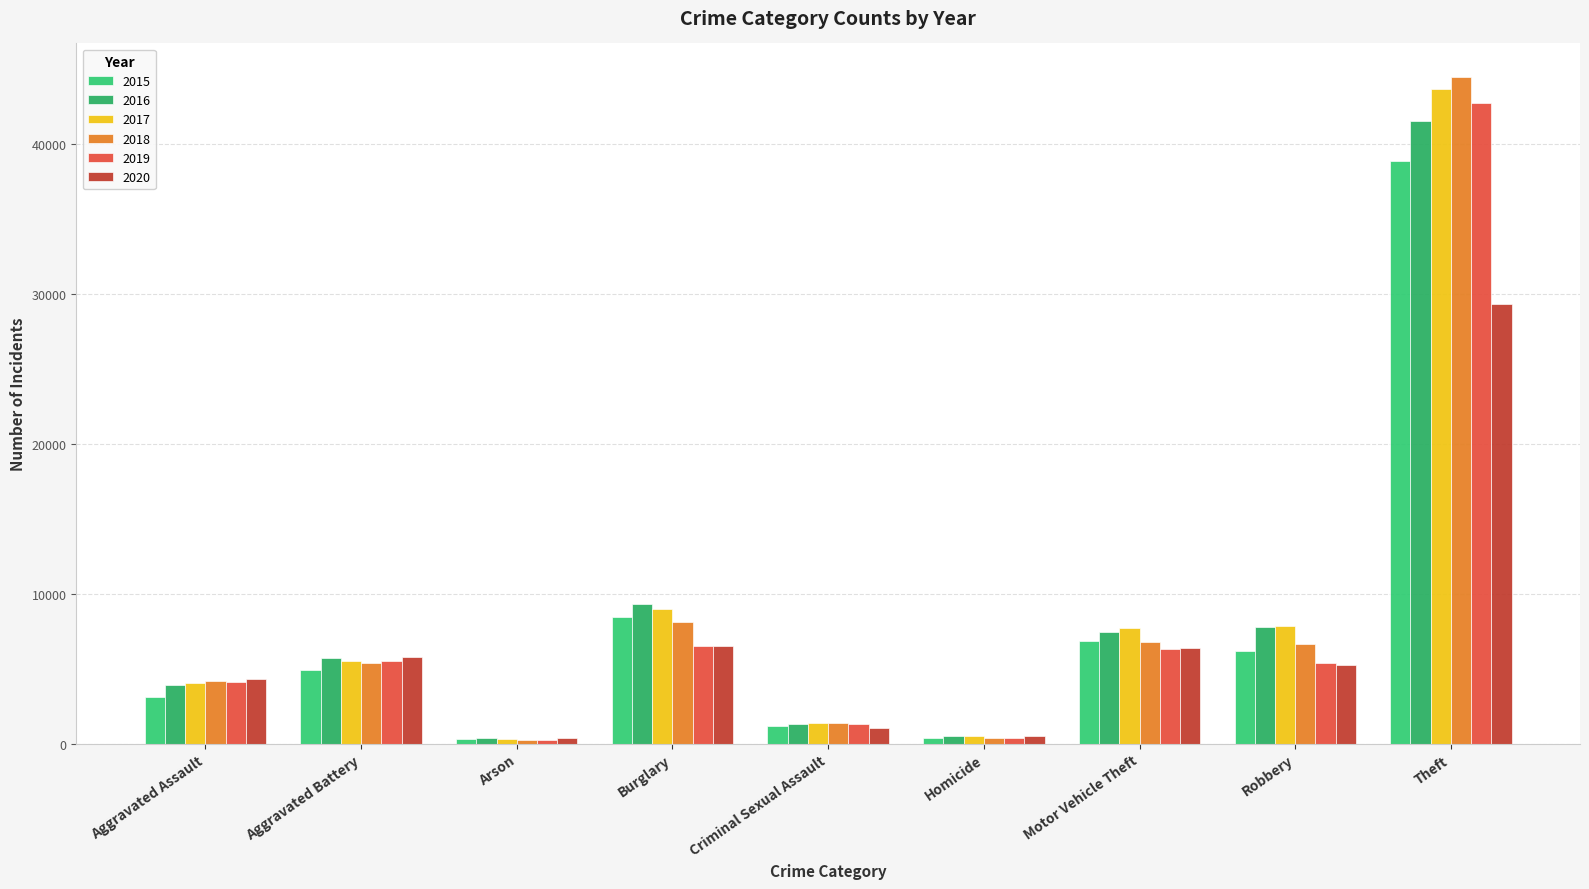

What are all the series names shown in the legend?

2015, 2016, 2017, 2018, 2019, 2020